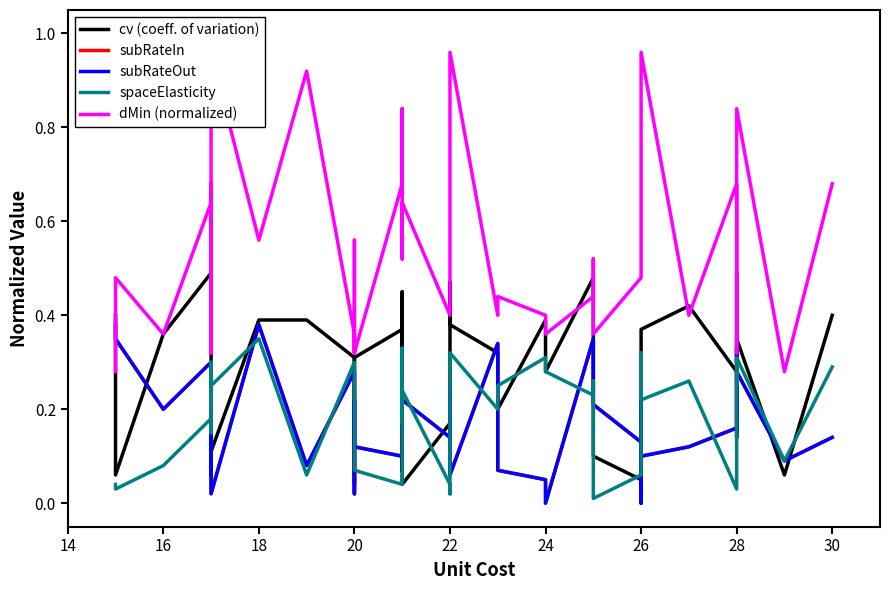

True or false: spaceElasticity and dMin (normalized) cross at least once.

False